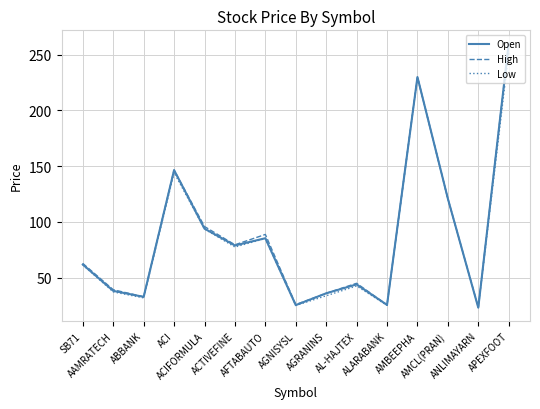

Which label corresponds to the smallest value in the chart?

ANLIMAYARN